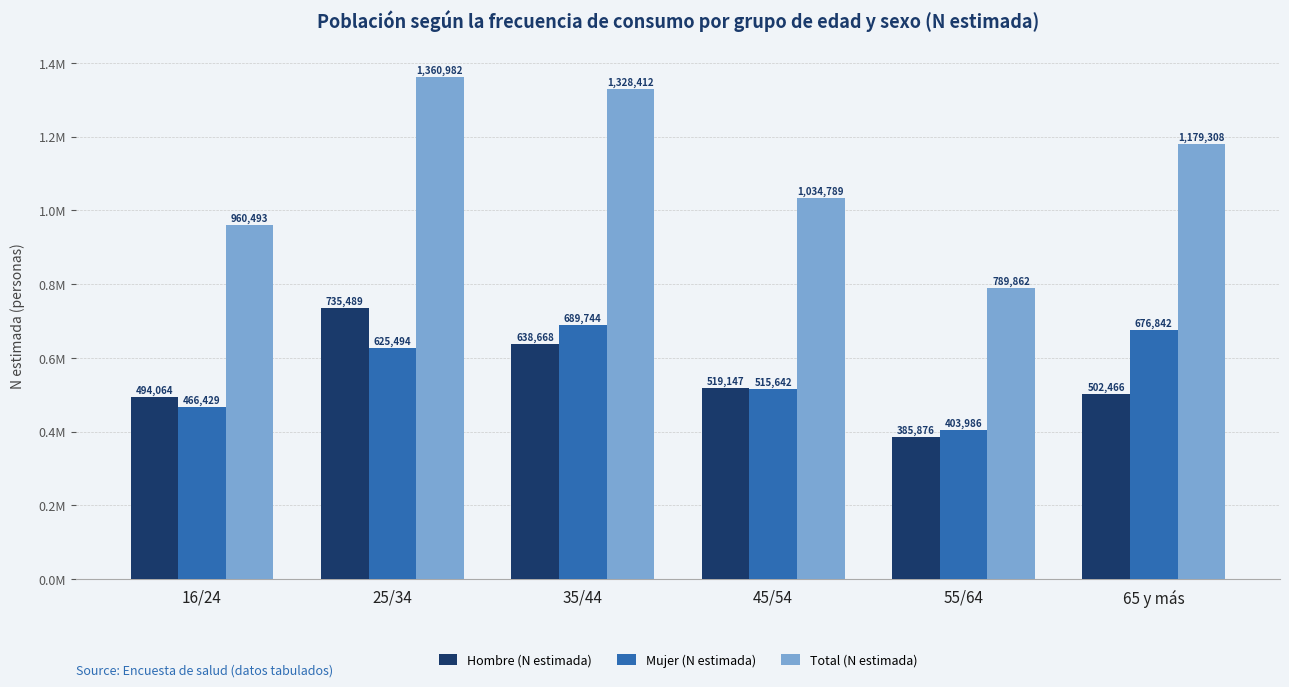

Which series has the largest total across all categories?

Total (N estimada)